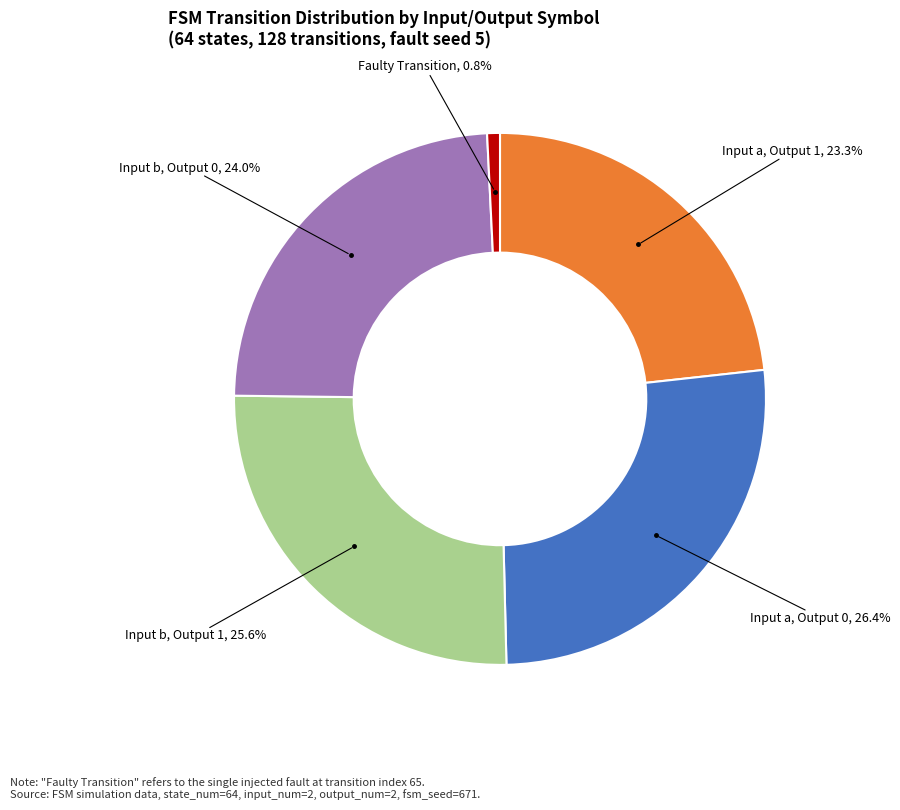

Does any single category account for the majority?

No